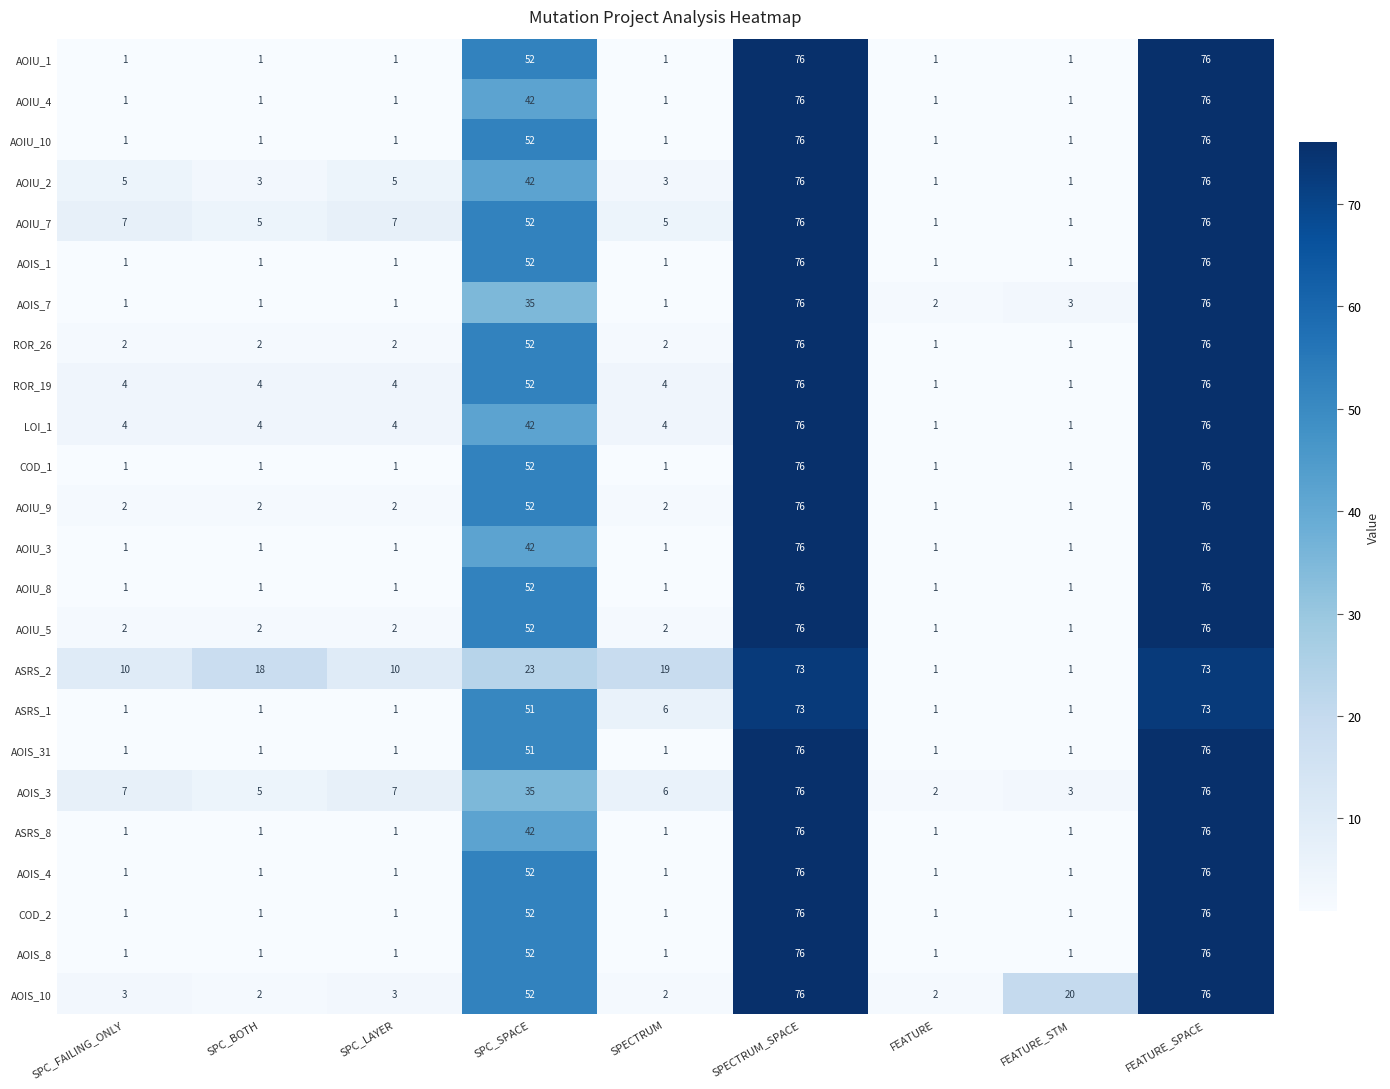

What is the total value across all series at FEATURE?

27